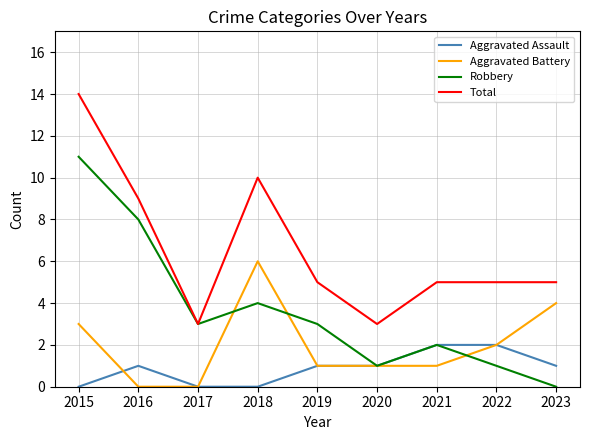

List the series in order of their overall mean, lowest first.

Aggravated Assault, Aggravated Battery, Robbery, Total